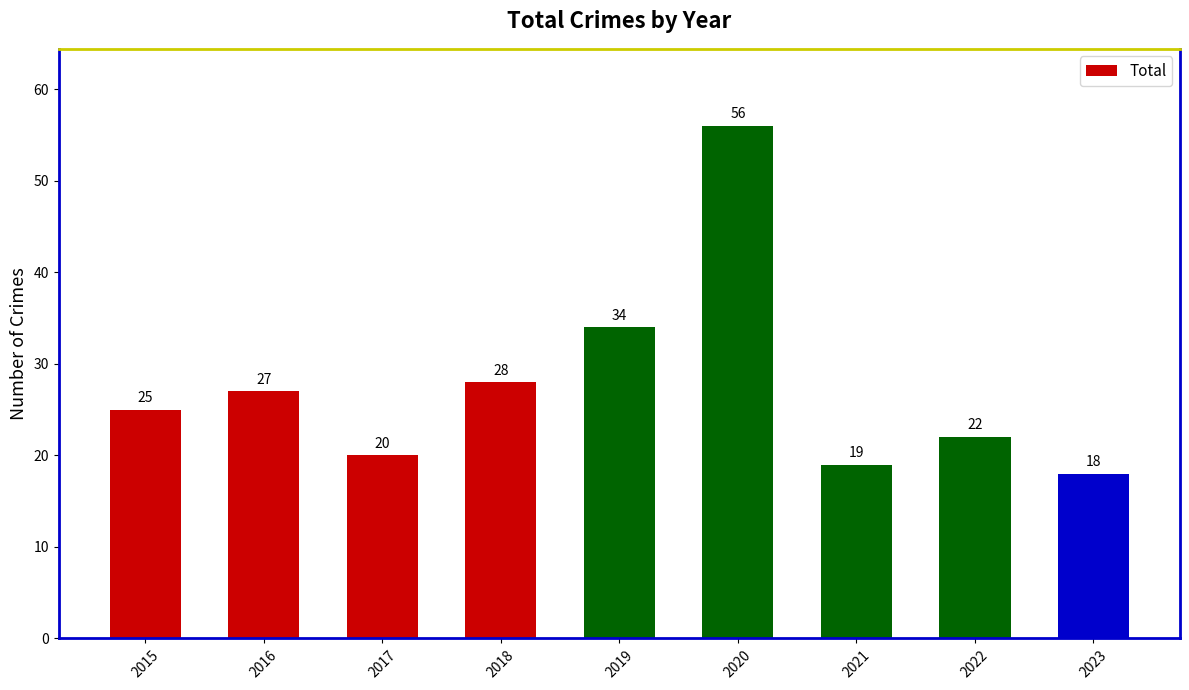

Reading left to right, transcribe all the data shown in this chart.

25	27	20	28	34	56	19	22	18